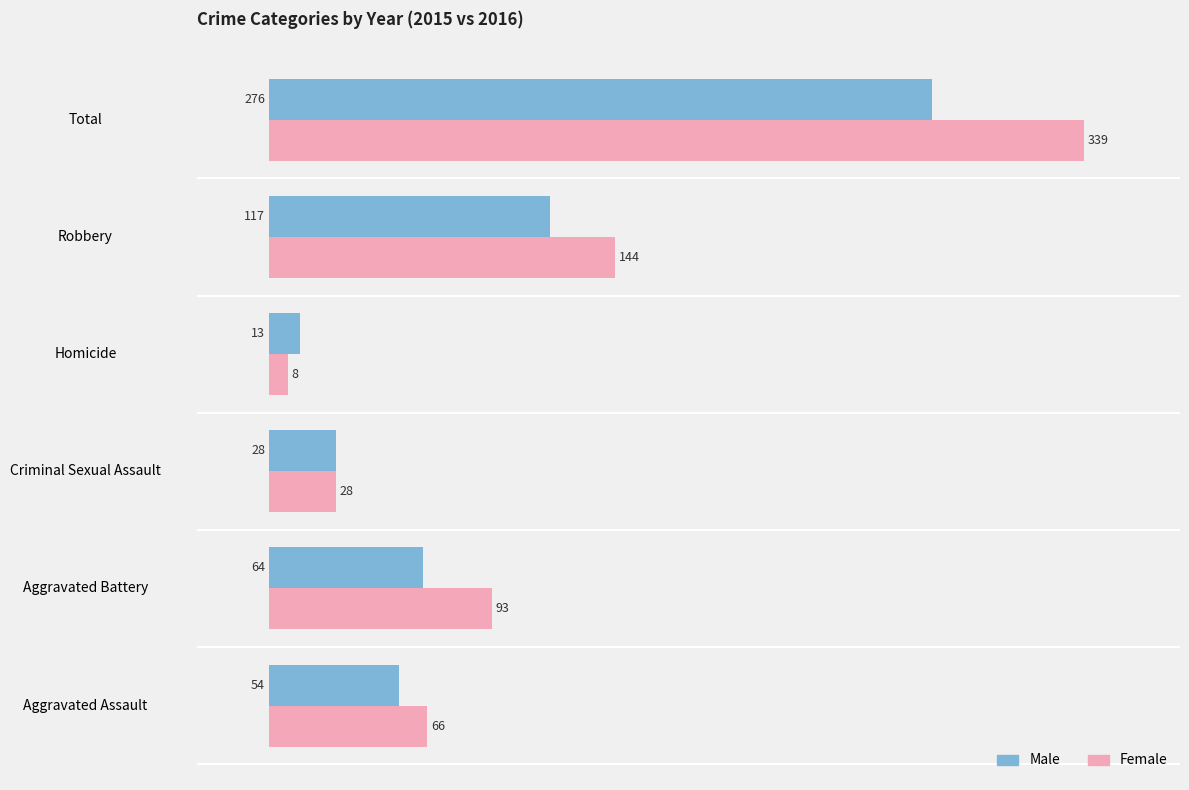

Is it true that Female equals 28 at Criminal Sexual Assault?

True